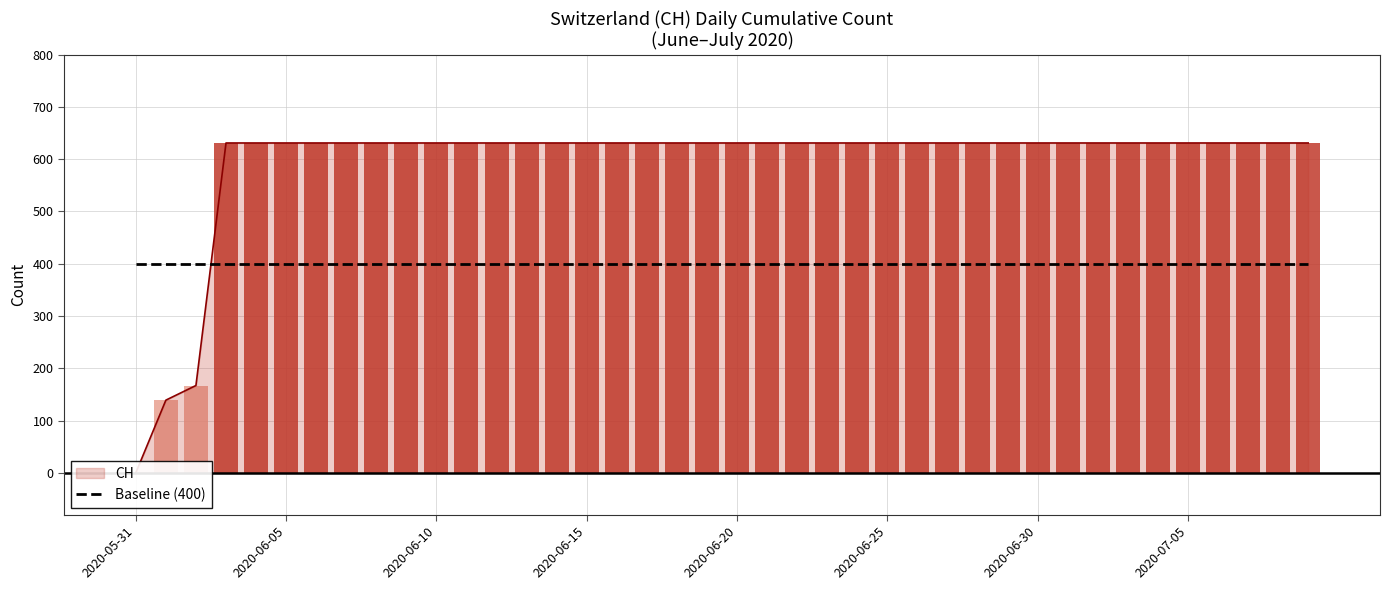

True or false: the data shows 631 at 2020-06-04.

True